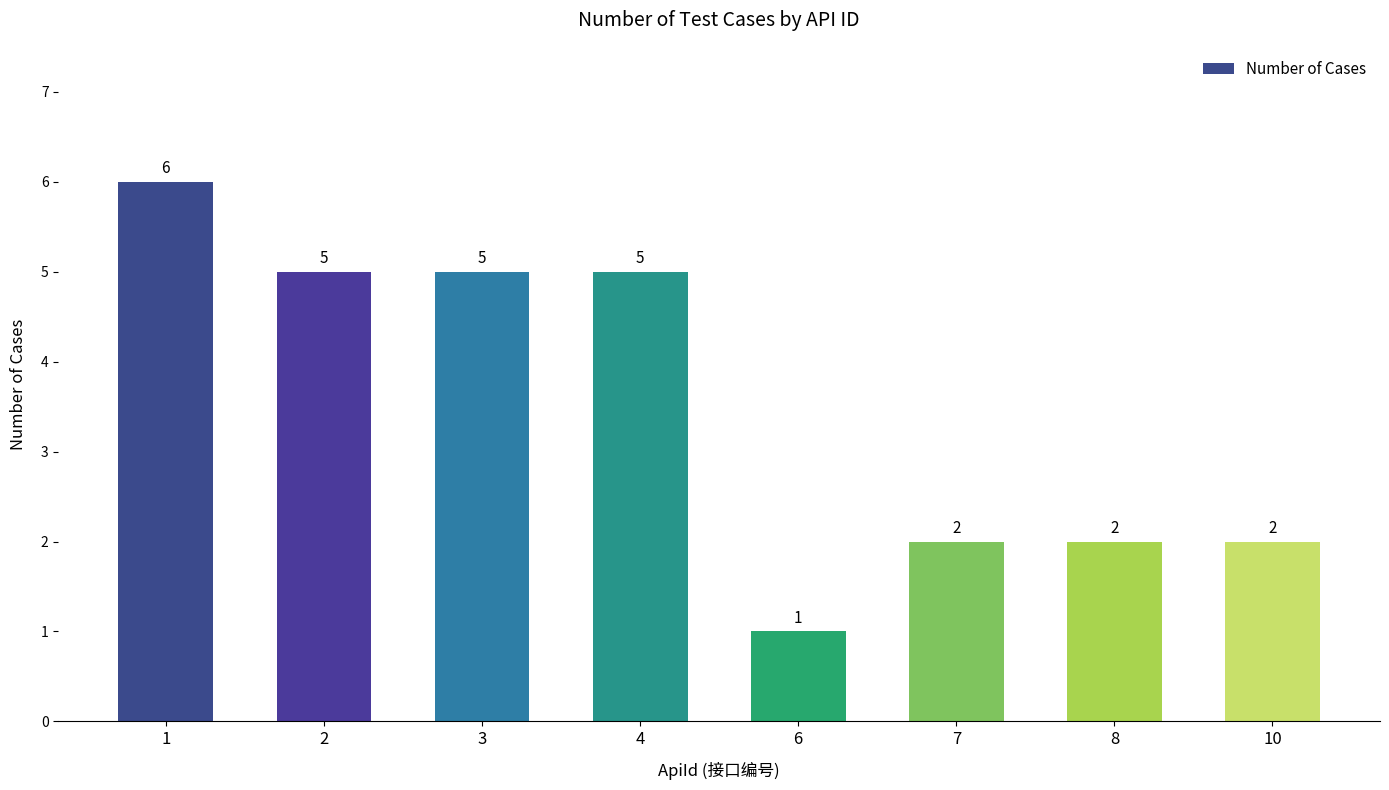

The value at 8 is 1. True or false?

False